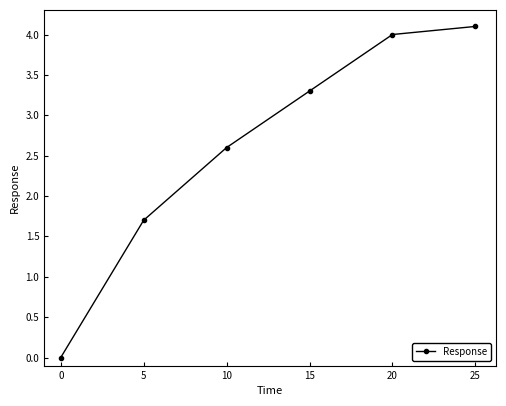

List the labels in order of value, largest first.

25, 20, 15, 10, 5, 0